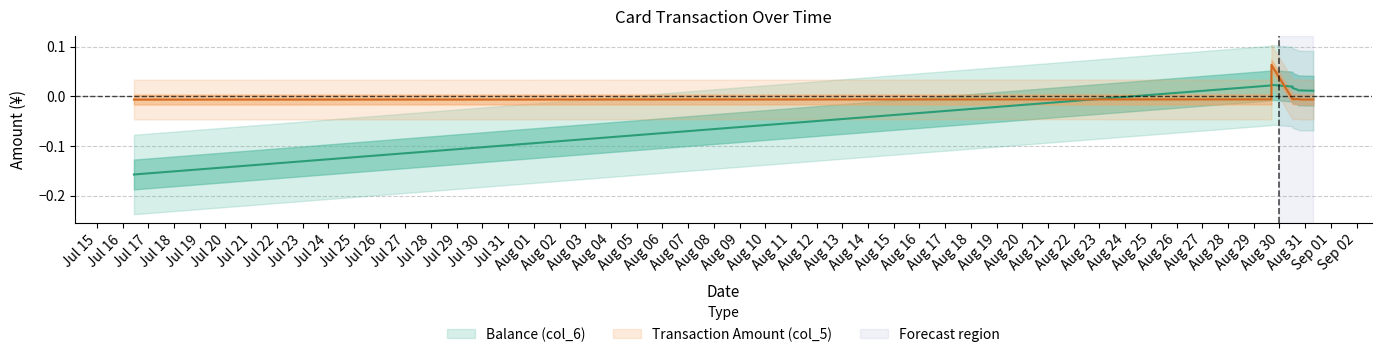

The value of Balance (col_6) at 2014/08/29 16:34:14 is 0.0. True or false?

False